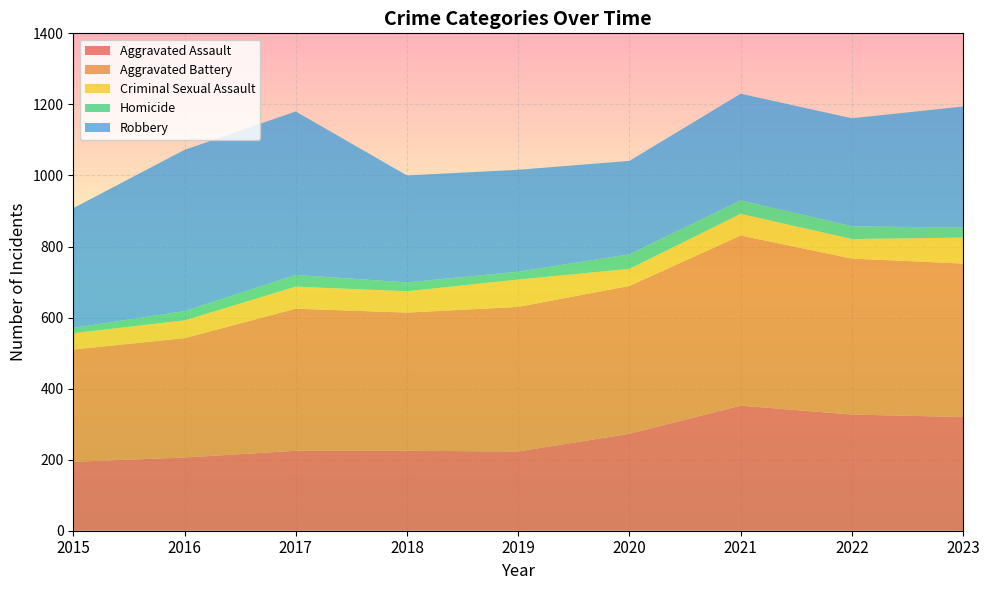

Reading left to right, list all the values displayed in this chart.

Aggravated Assault: 194	206	225	225	223	273	352	327	320
Aggravated Battery: 316	336	400	389	407	416	479	439	432
Criminal Sexual Assault: 46	50	62	60	77	48	61	55	73
Homicide: 15	26	33	25	22	41	38	36	28
Robbery: 337	454	460	301	287	263	300	304	341